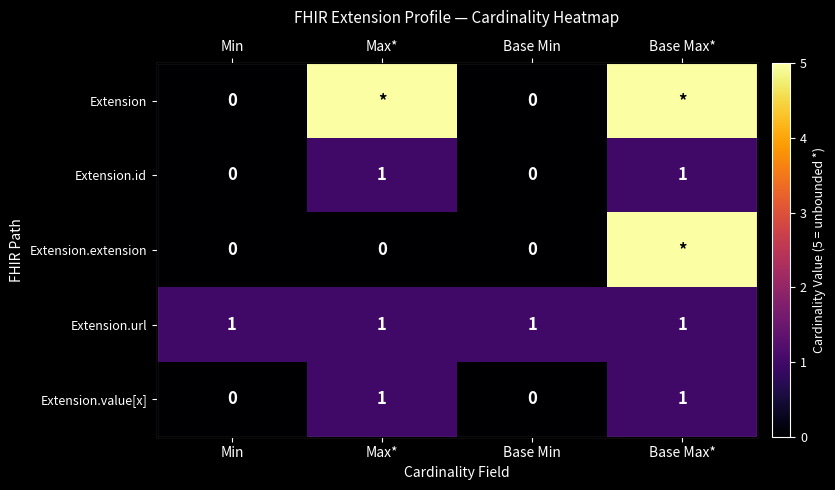

Between Base Max* and Base Min, which is larger?

Base Max*